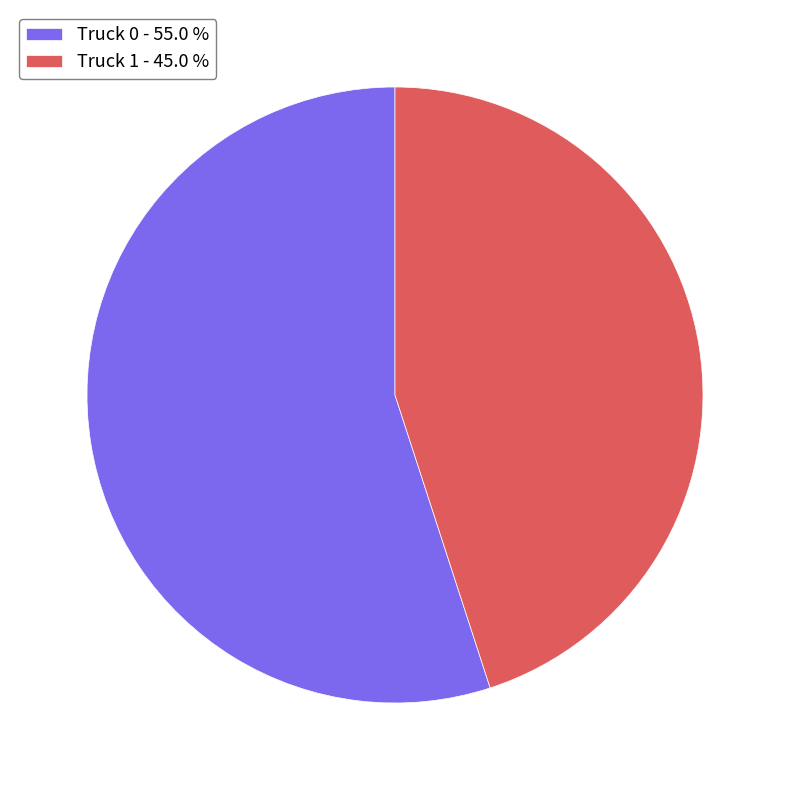

Which category has the smallest portion of the pie?

Truck 1